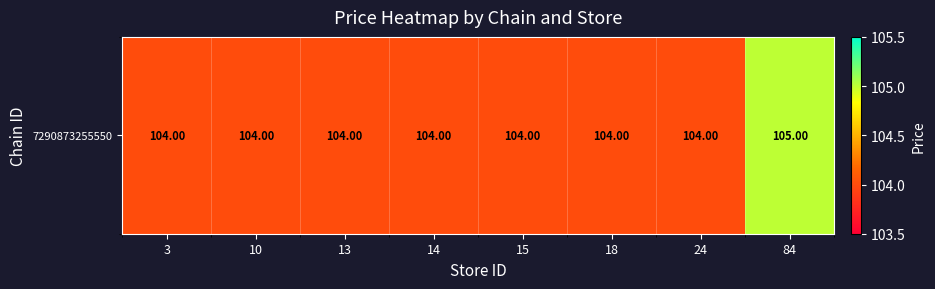

Count the values in the range 104 to 105.

8